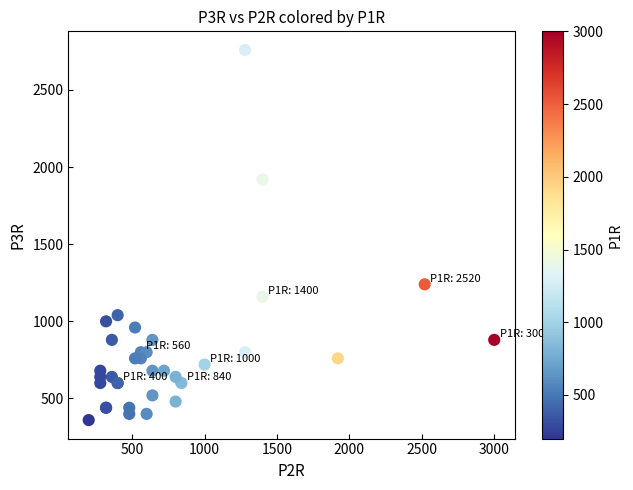

What Y value in the scatter plot is closest to 1560?

1240